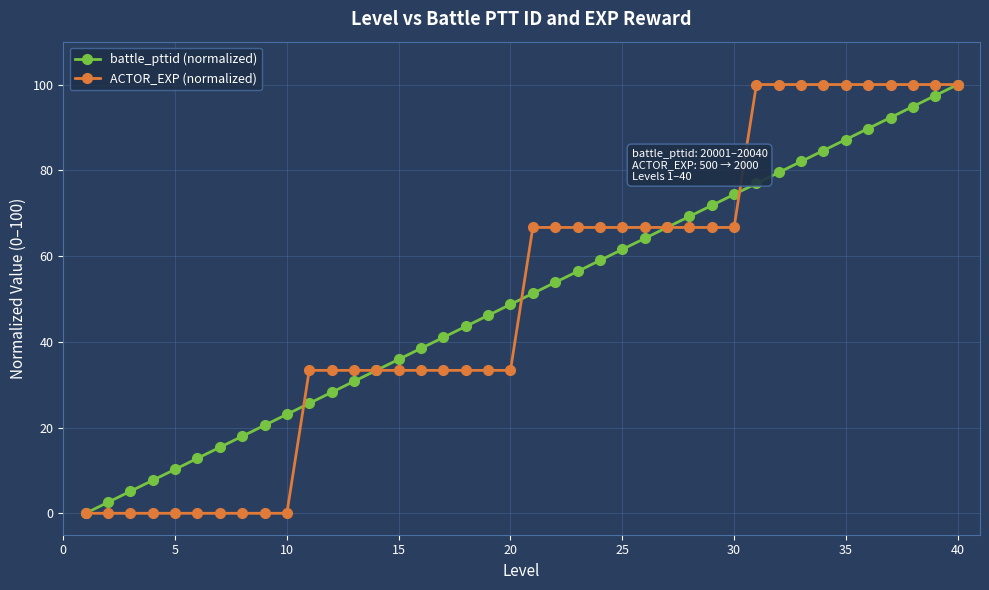

What is the greatest value displayed?

100.0